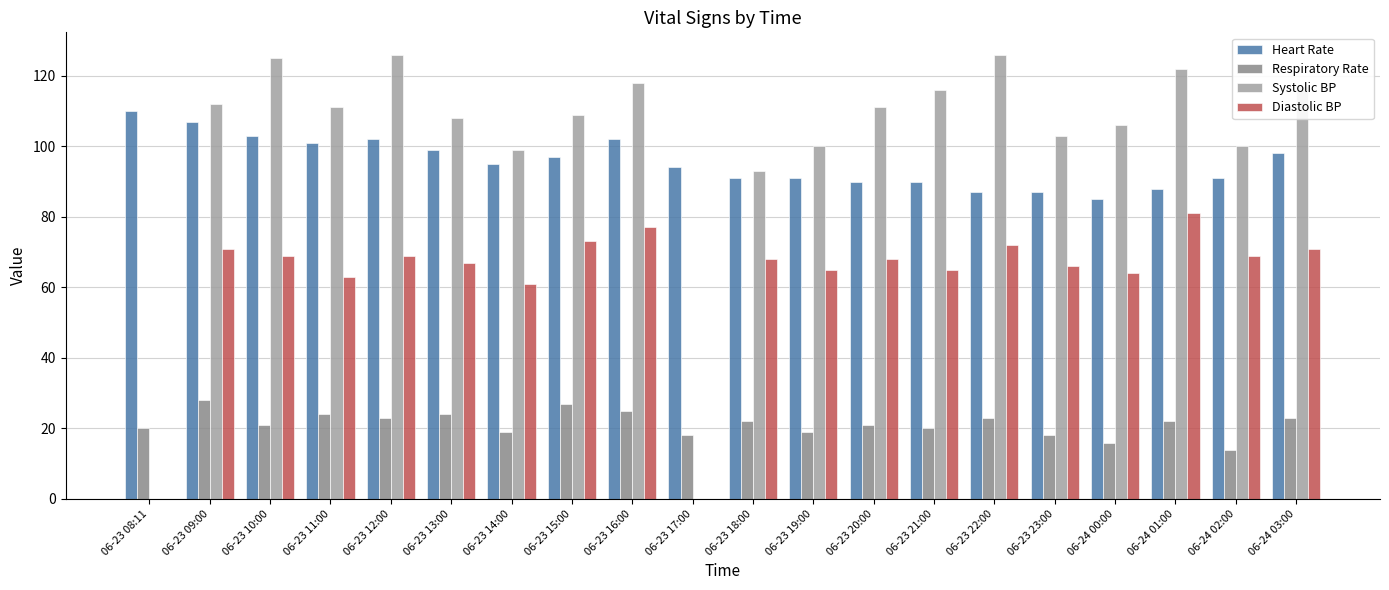

What is the sum of all Respiratory Rate values?

427